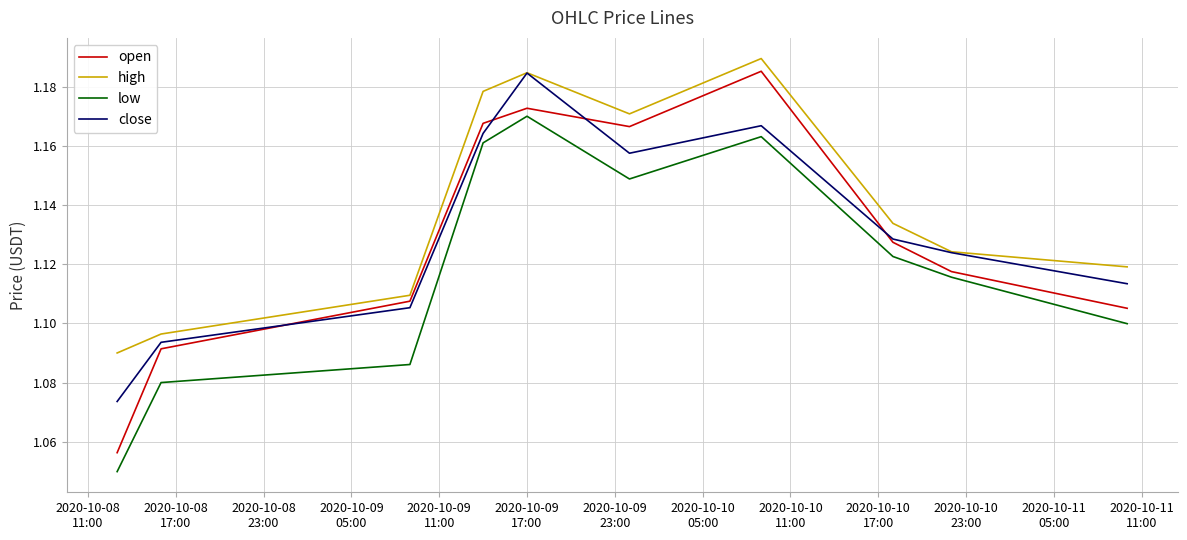

After their last crossing, which series has the higher values: close or open?

close